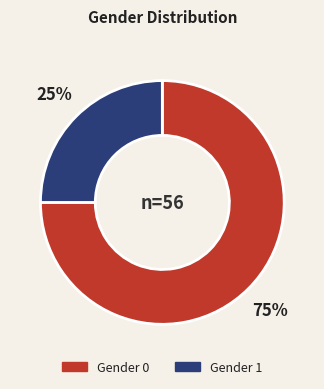

To the nearest percent, what is the average slice percentage?

50%